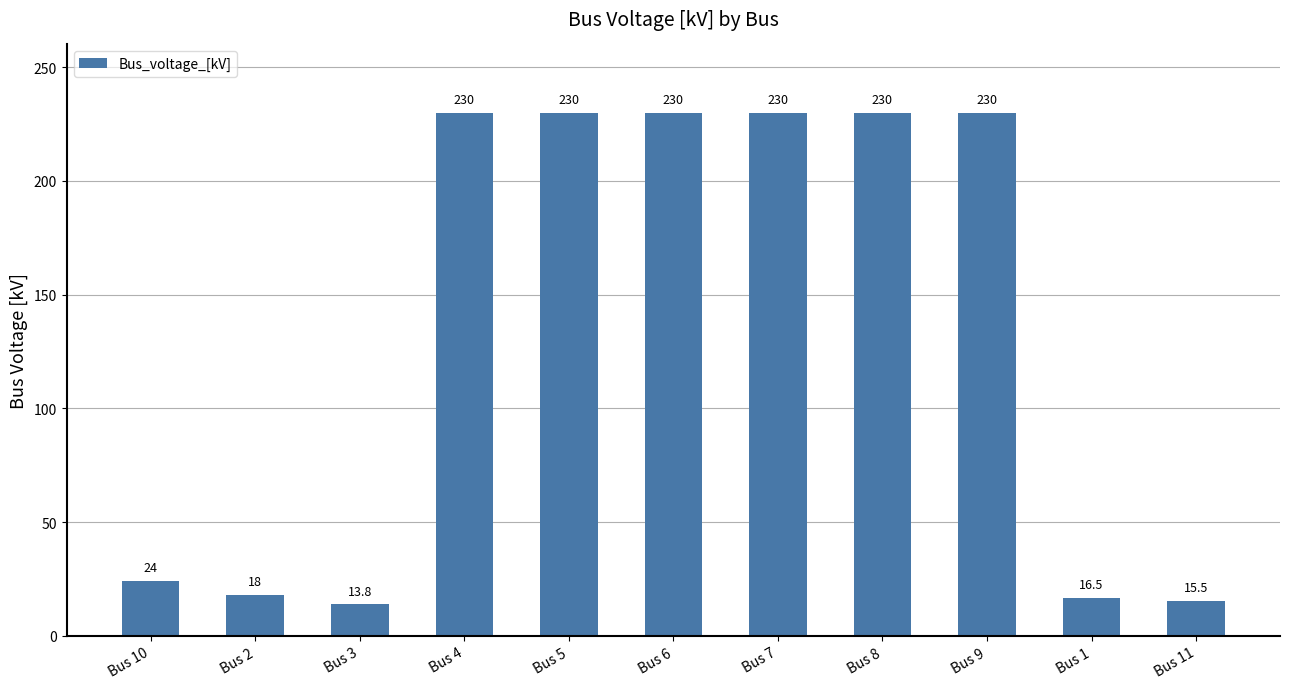

The value at Bus 1 is 16.5. True or false?

True